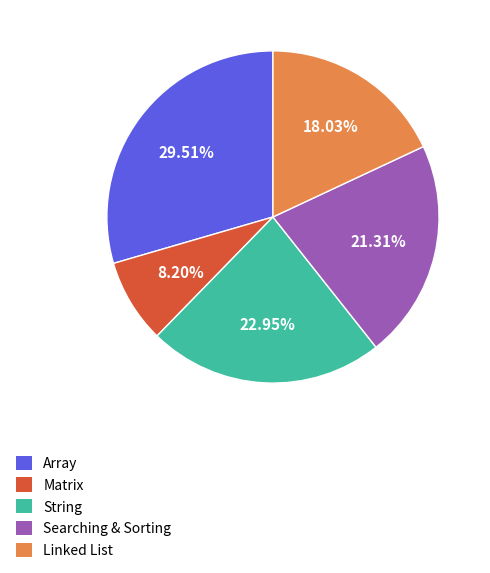

Is there any slice that represents more than half of the pie?

No